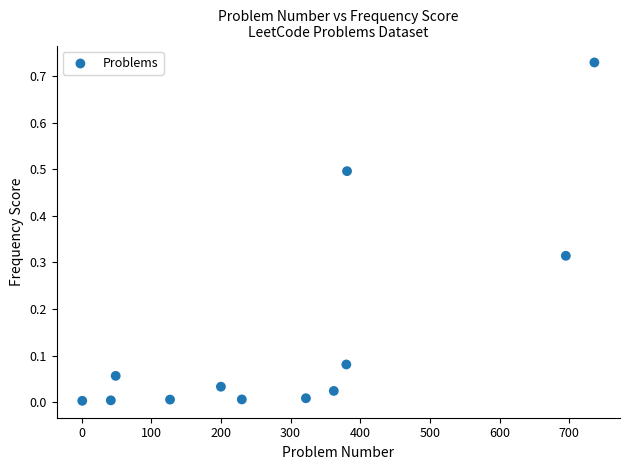

What is the range of X values (max minus min)?

735.0